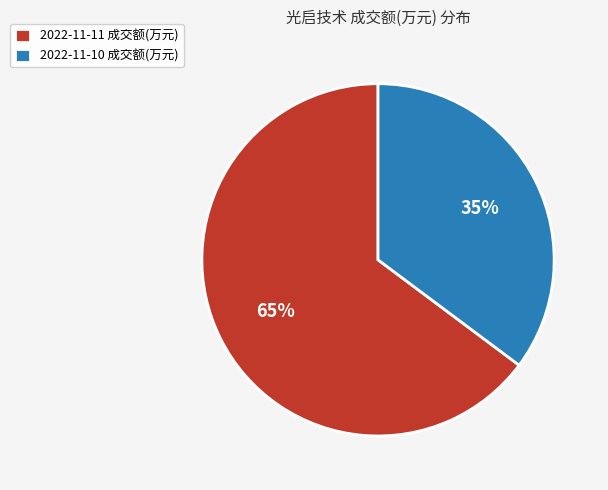

Count the number of slices in the pie.

2